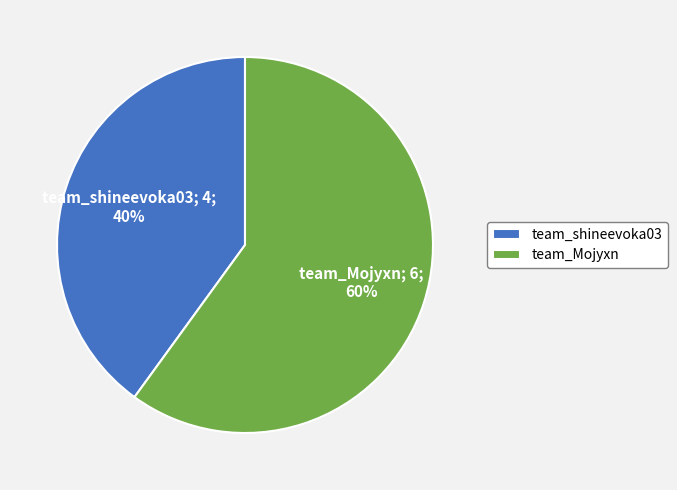

Which slice represents more than half of the pie?

team_Mojyxn